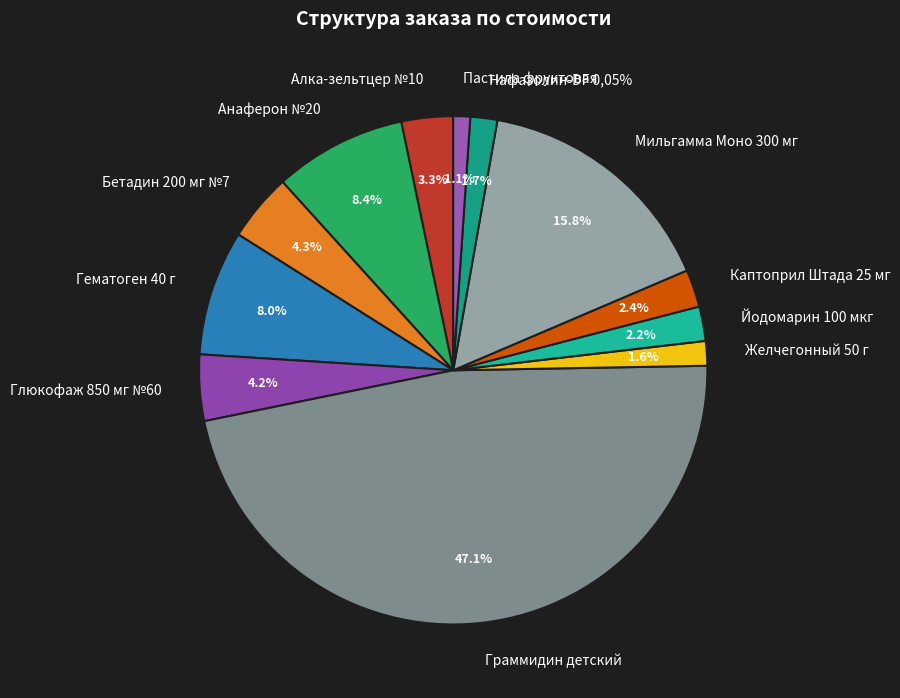

Does Пастила фруктовая account for over 50% of the chart?

No